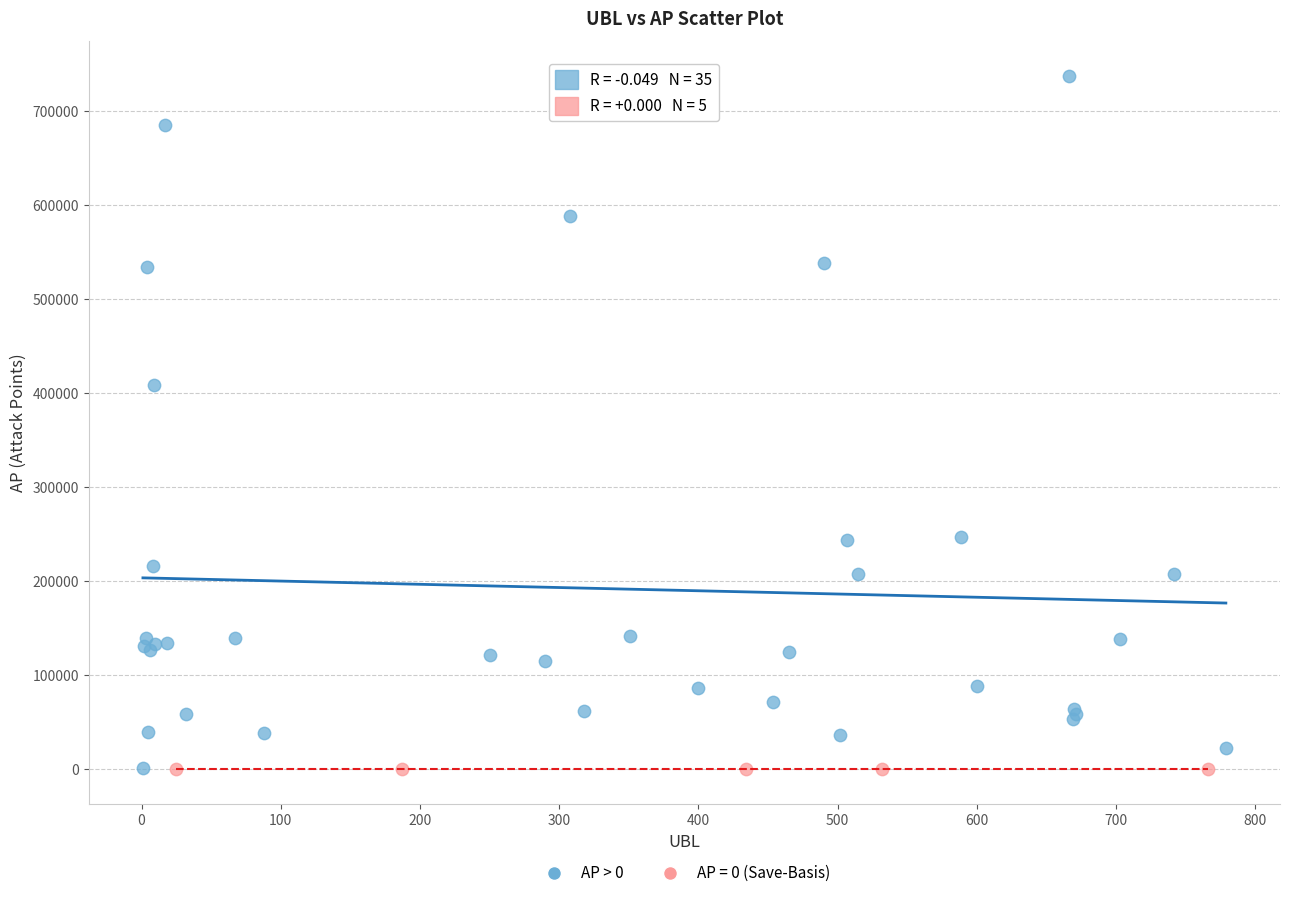

Which series reaches the maximum Y coordinate?

AP > 0